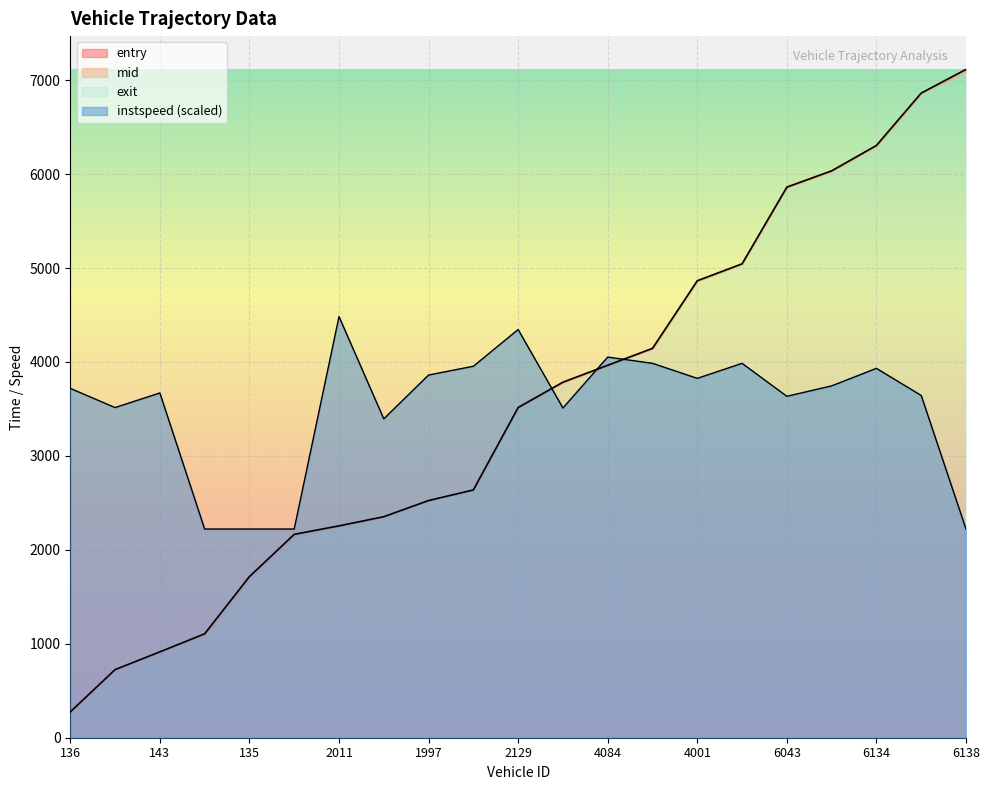

What is the lowest value of the instspeed series?

2221.7